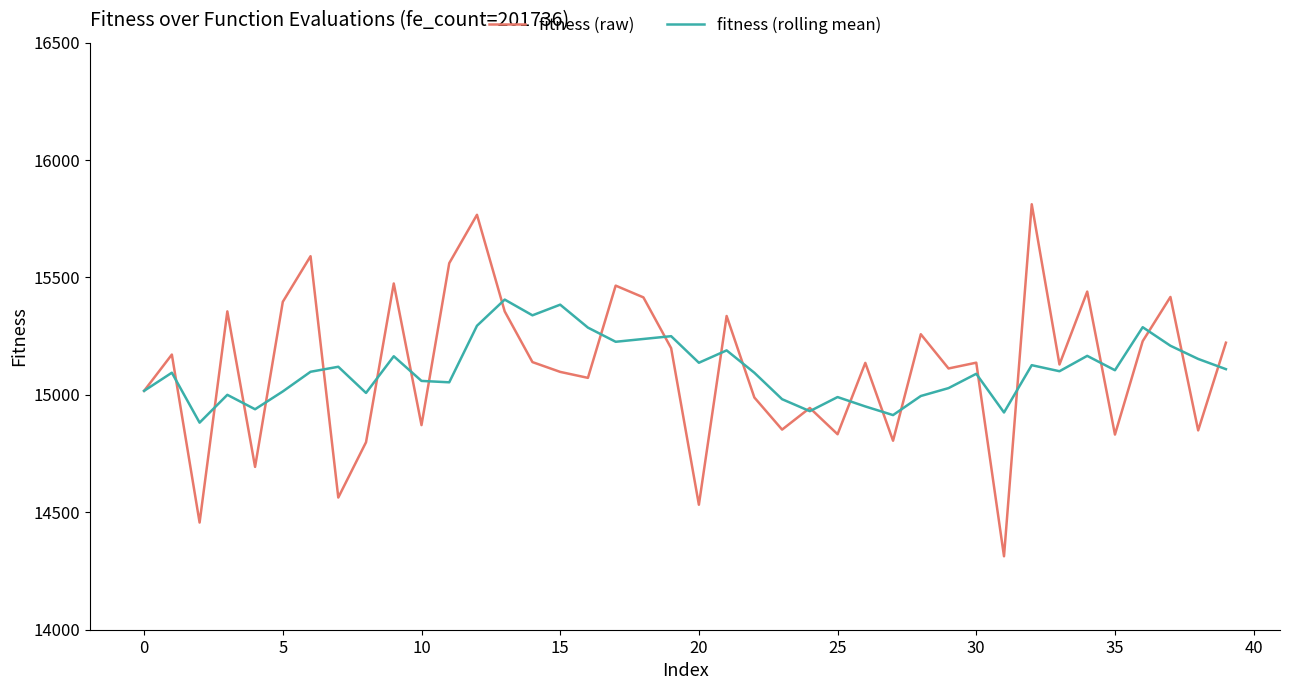

Which series has the widest spread of values?

fitness (raw)